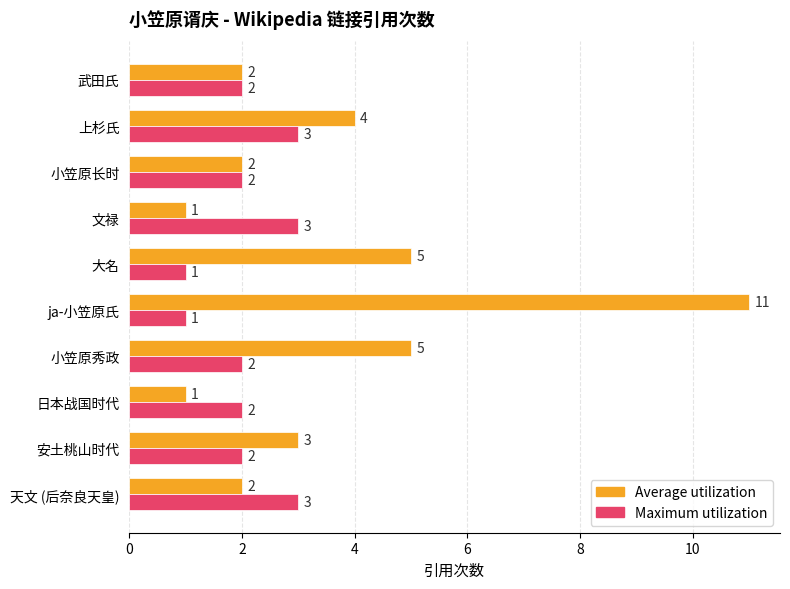

What is the difference between the maximum and minimum values in the Average utilization series?

10